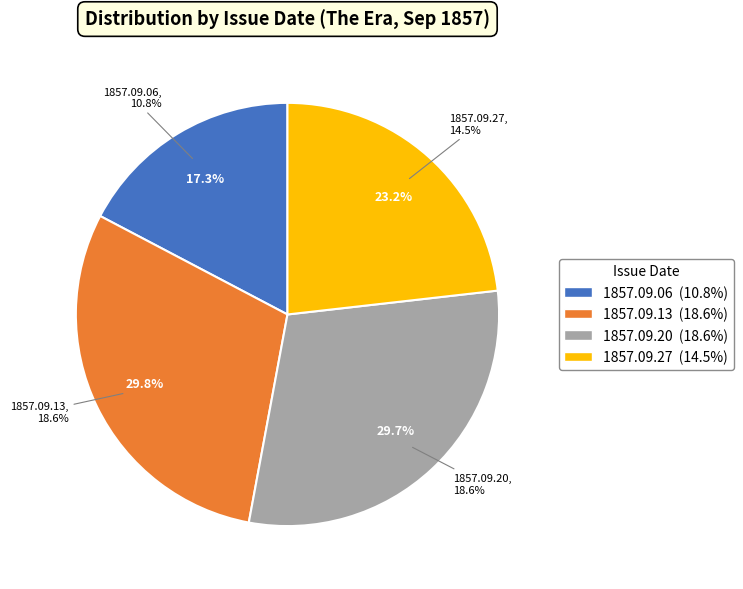

What percentage is the 1857.09.13_TheEra slice, to the nearest percent?

30%